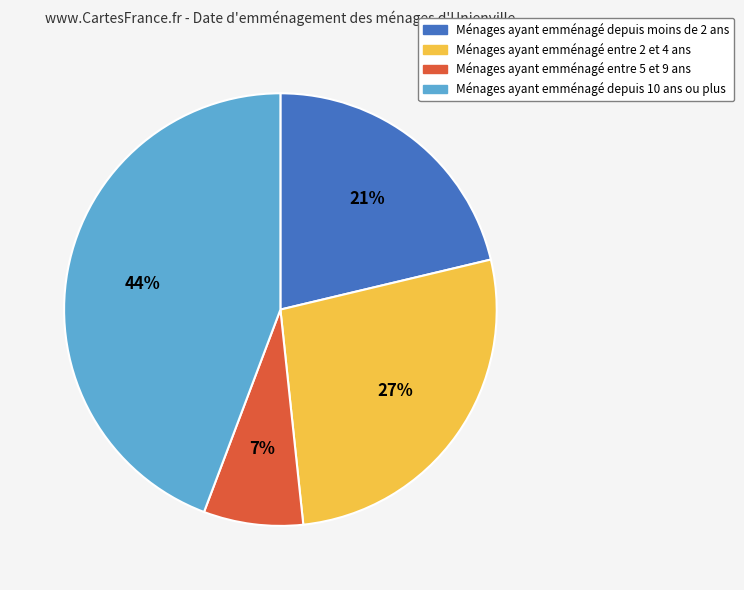

How many segments does this pie chart have?

4